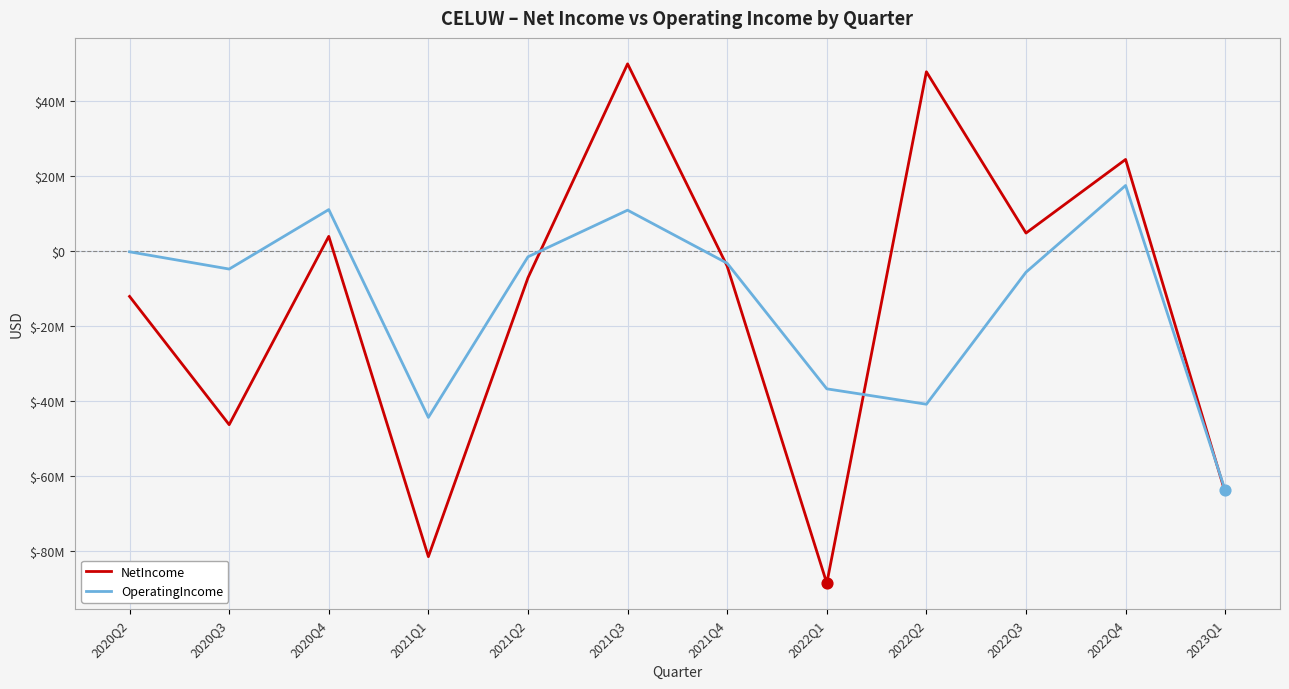

At which category is the sum across all series the highest?

2021Q3